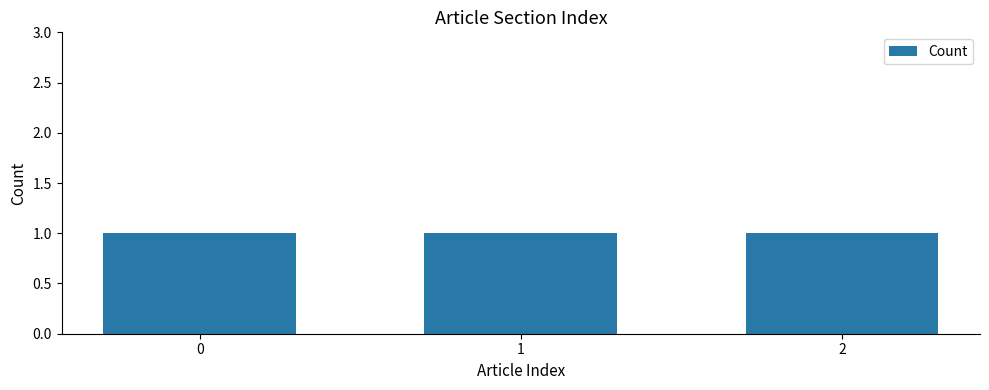

Between 0 and 2, which is larger?

2